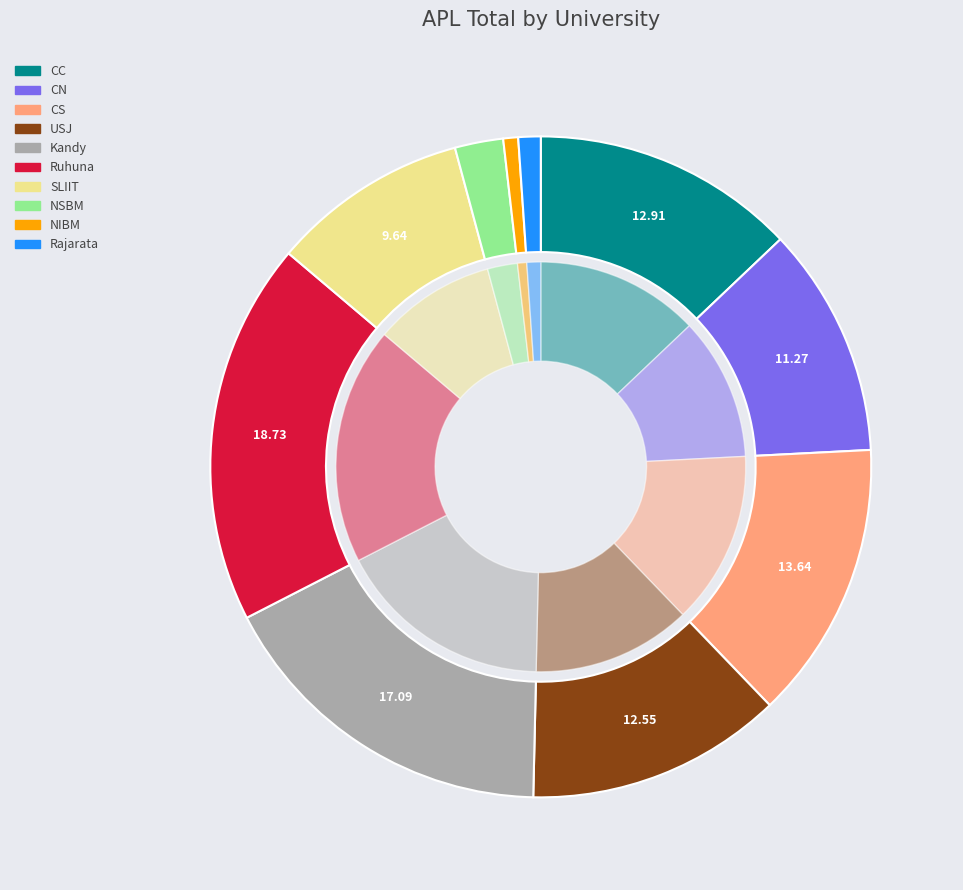

What percentage is the Ruhuna slice, to the nearest percent?

19%